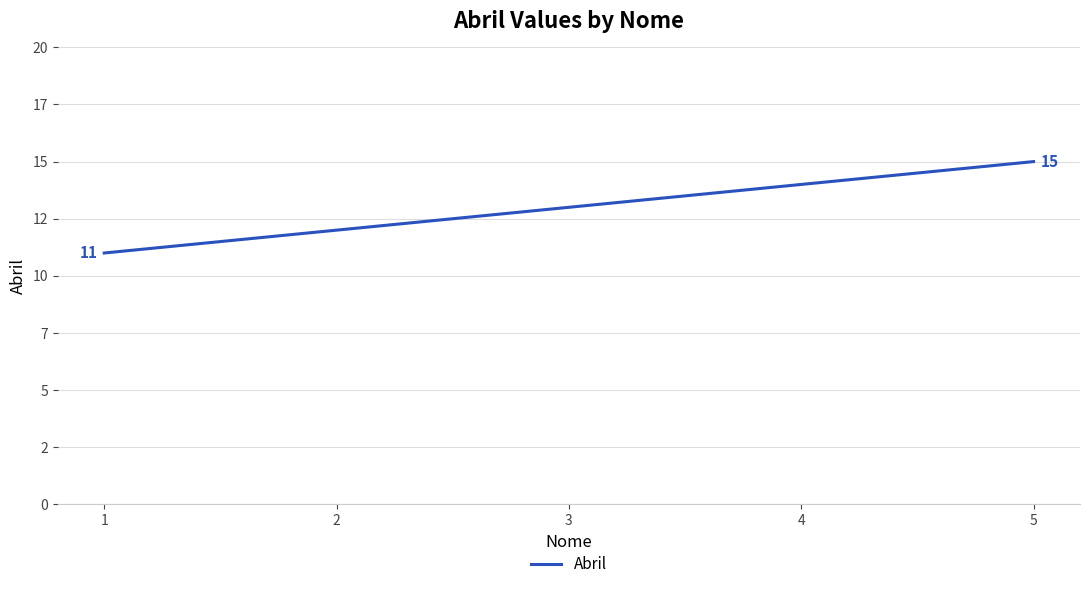

At which category does the chart reach its peak across all series?

5